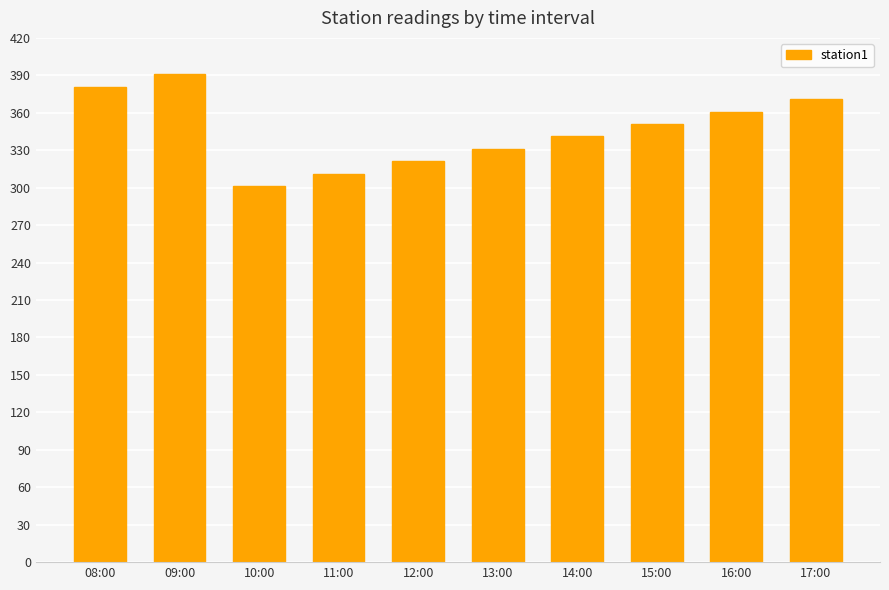

What is the difference between the maximum and second lowest values?

80